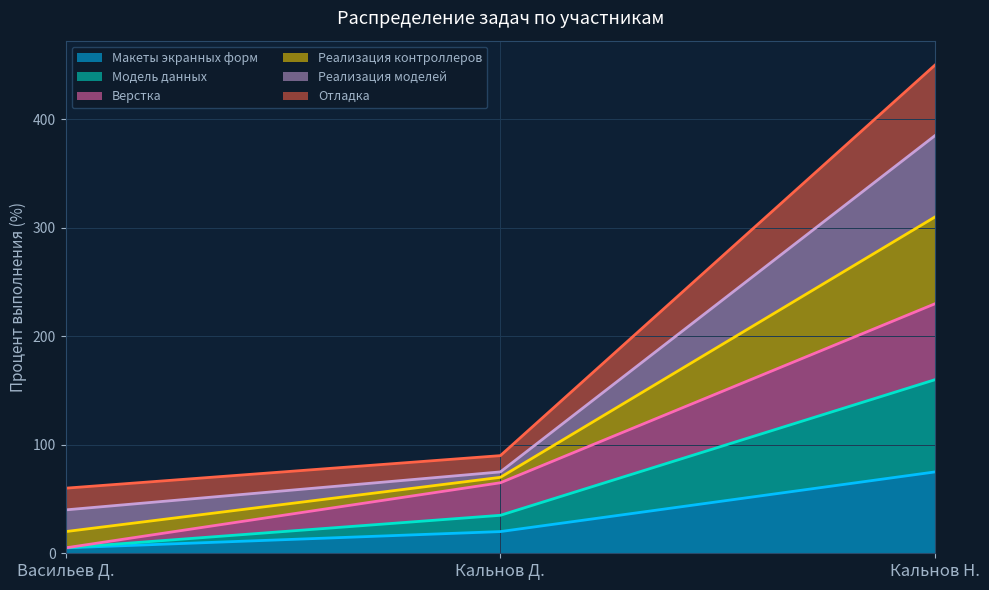

At which label is Макеты экранных форм closest to 40?

Кальнов Д.